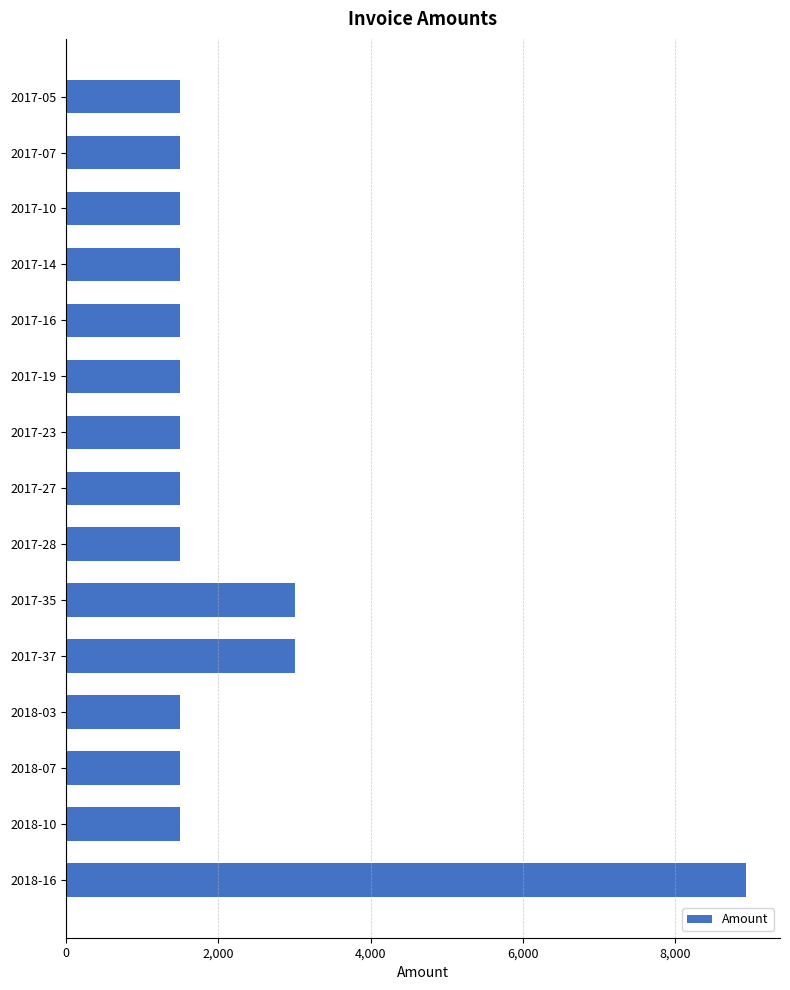

Reading top to bottom, extract all data points from this chart.

2017-05=1500	2017-07=1500	2017-10=1500	2017-14=1500	2017-16=1500	2017-19=1500	2017-23=1500	2017-27=1500	2017-28=1500	2017-35=3000	2017-37=3000	2018-03=1500	2018-07=1500	2018-10=1500	2018-16=8930